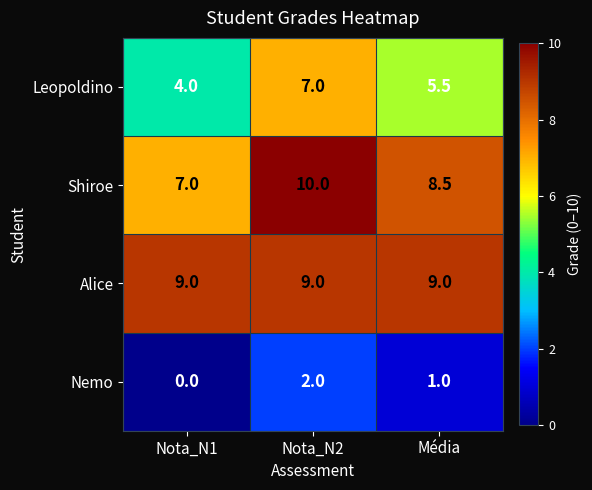

What is the difference between the highest and lowest values at Média?

8.0